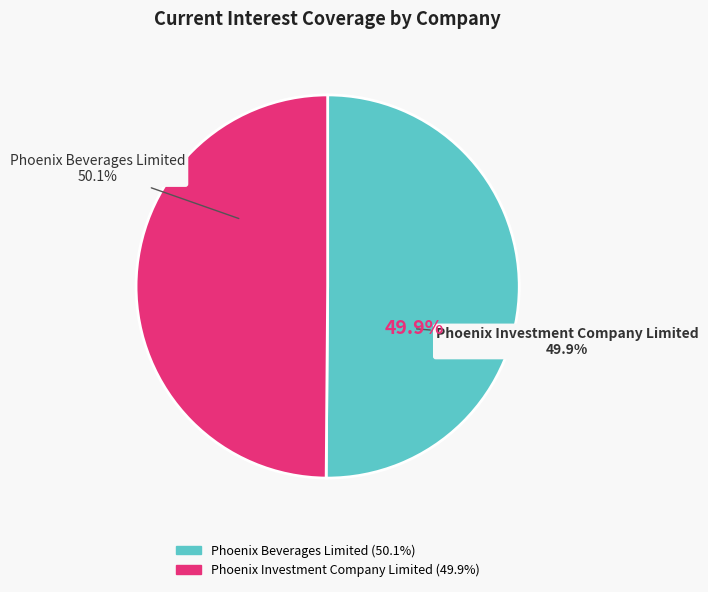

True or false: Phoenix Investment Company Limited accounts for 44% of the total.

False